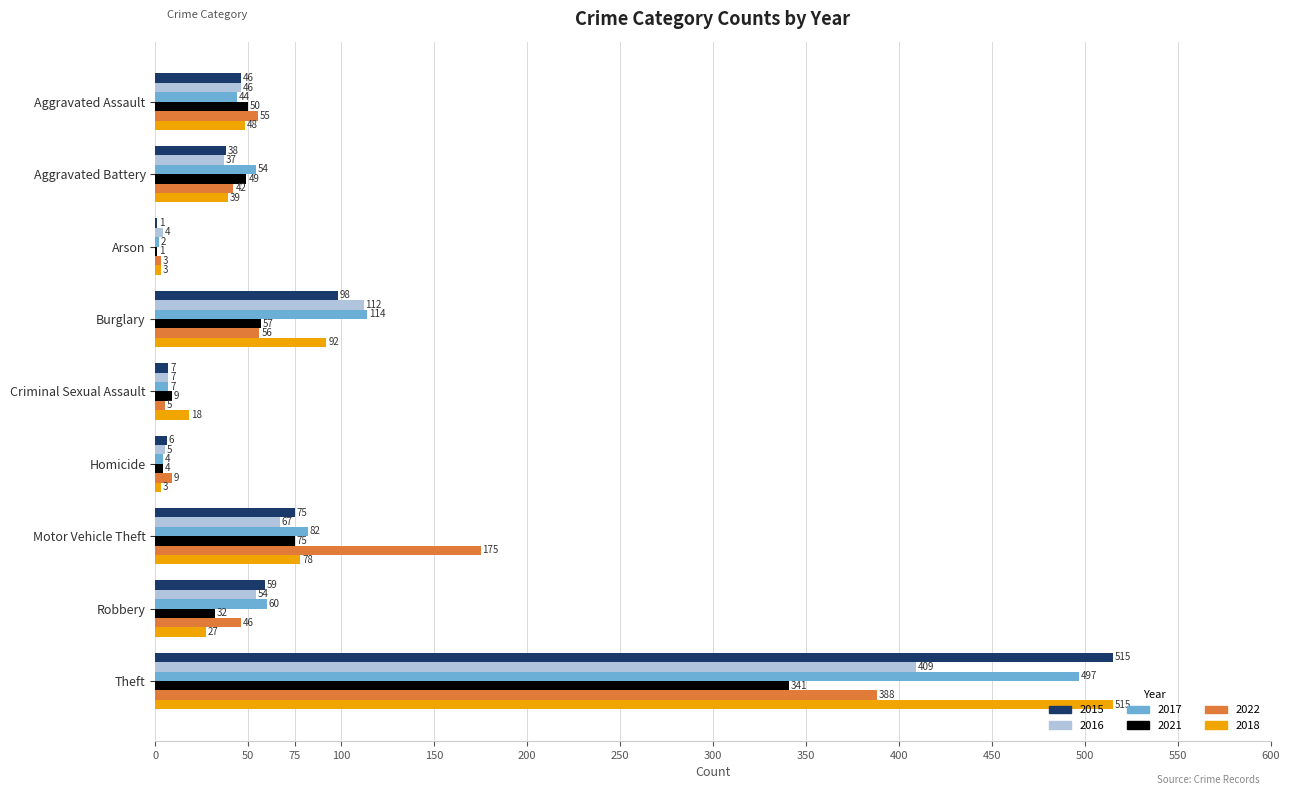

At which label is 2021 closest to 171?

Motor Vehicle Theft